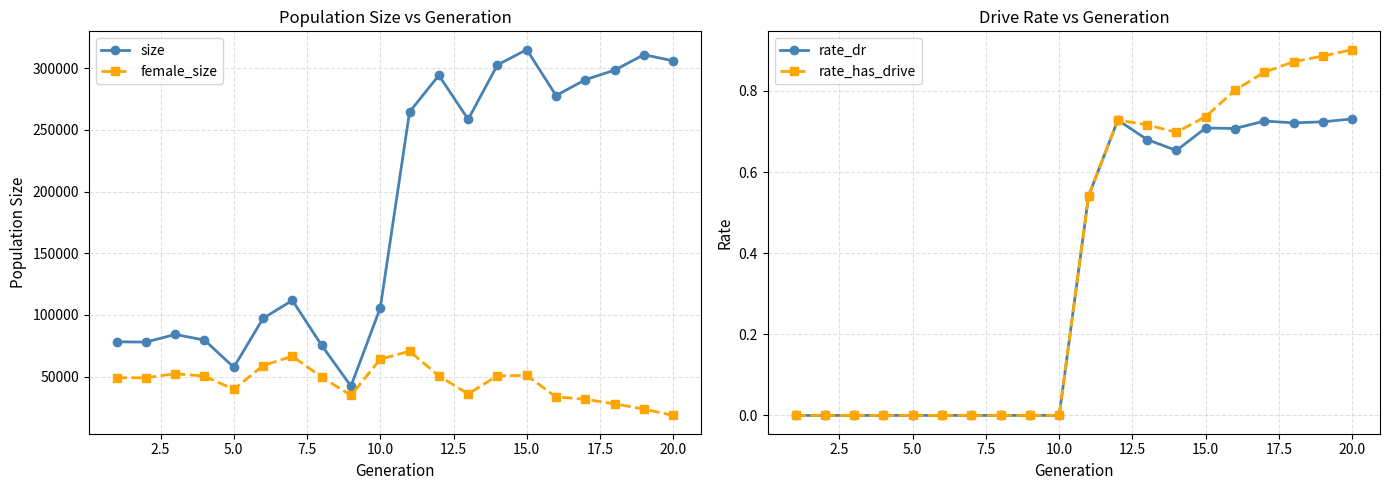

True or false: size and female_size cross at least once.

False